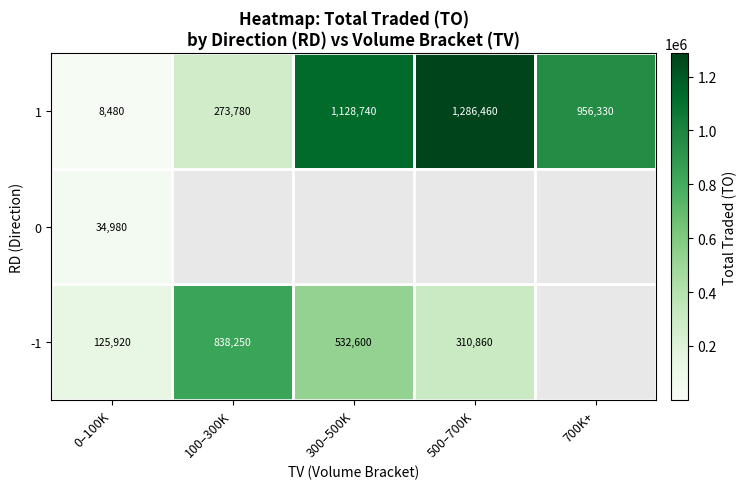

List the labels in order of 1 value, largest first.

500–700K, 300–500K, 700K+, 100–300K, 0–100K